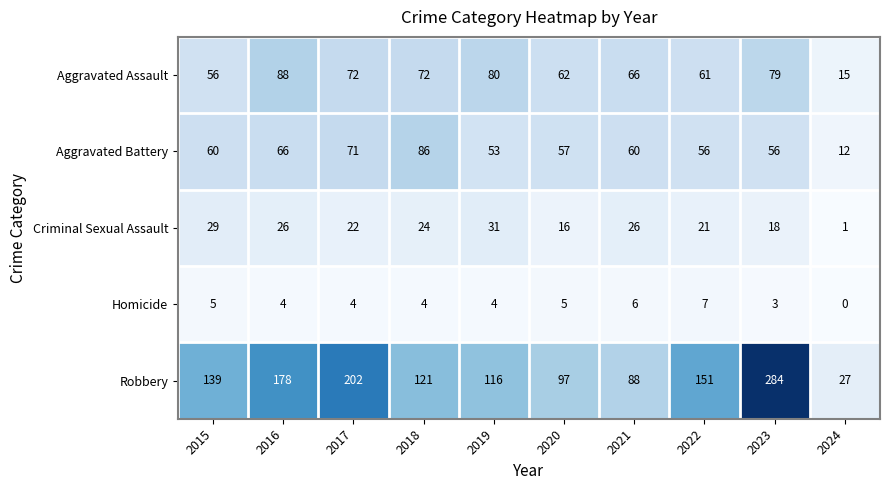

Count the Homicide values in the range 4 to 5.

6